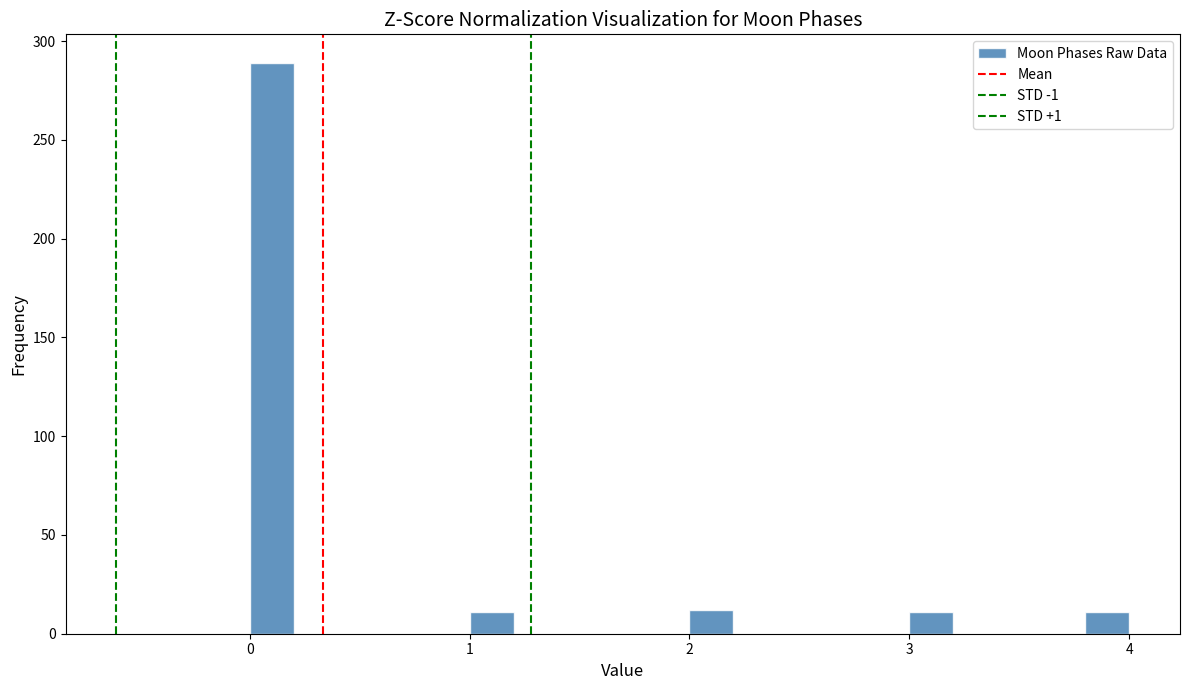

Around what value on the x-axis is the tallest bar? Give the approximate position of its centre, as read against the axis.

0.1